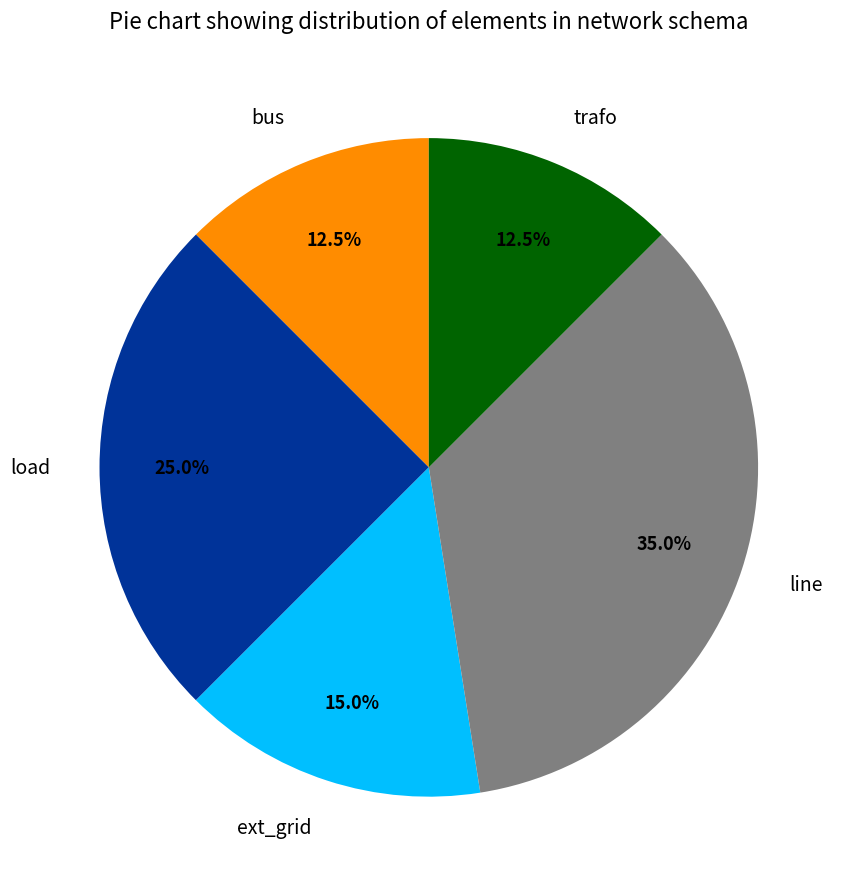

To the nearest percent, what percentage of the pie is line?

35%